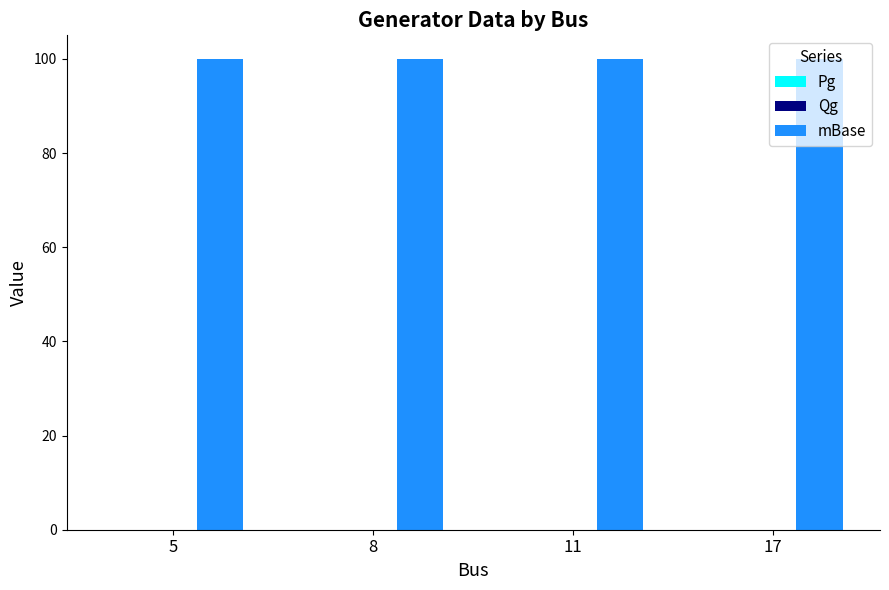

At which category is the sum across all series the highest?

5